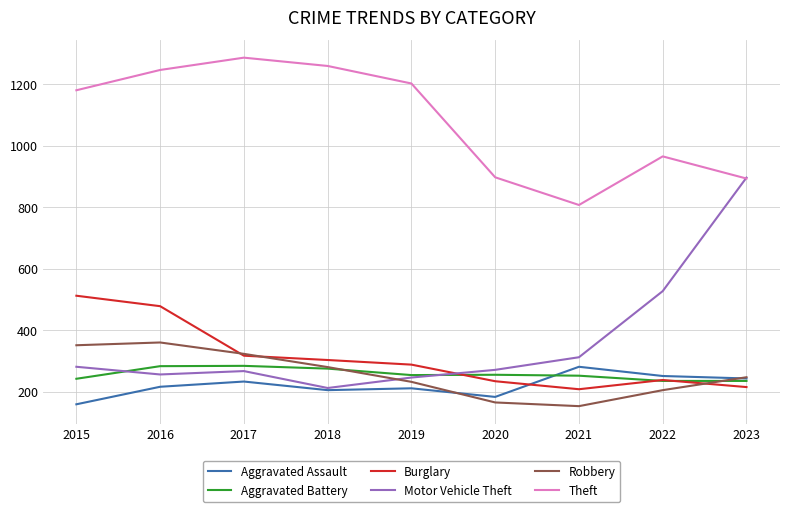

True or false: Theft and Burglary cross at least once.

False